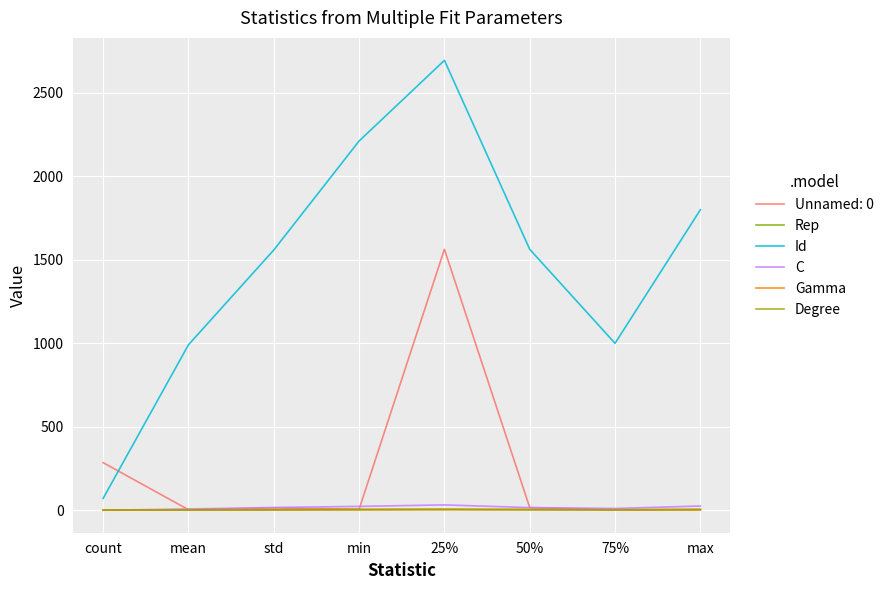

Which series changed the most between count and 25%?

Id